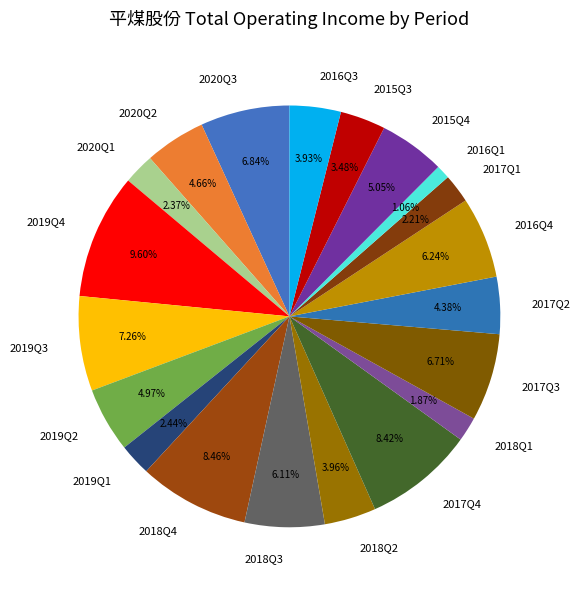

To the nearest percent, what is the difference between the largest and smallest slice percentages?

9%